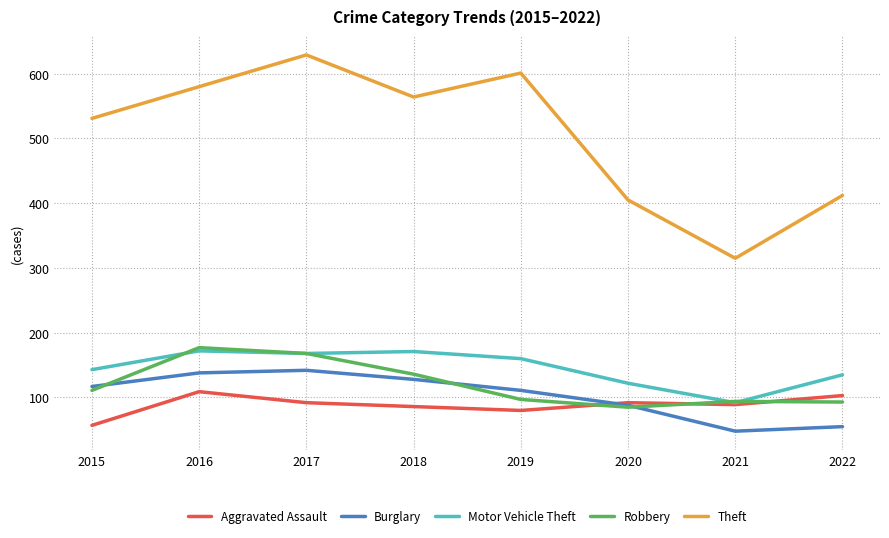

What is the spread (max minus min) of values at 2015?

474